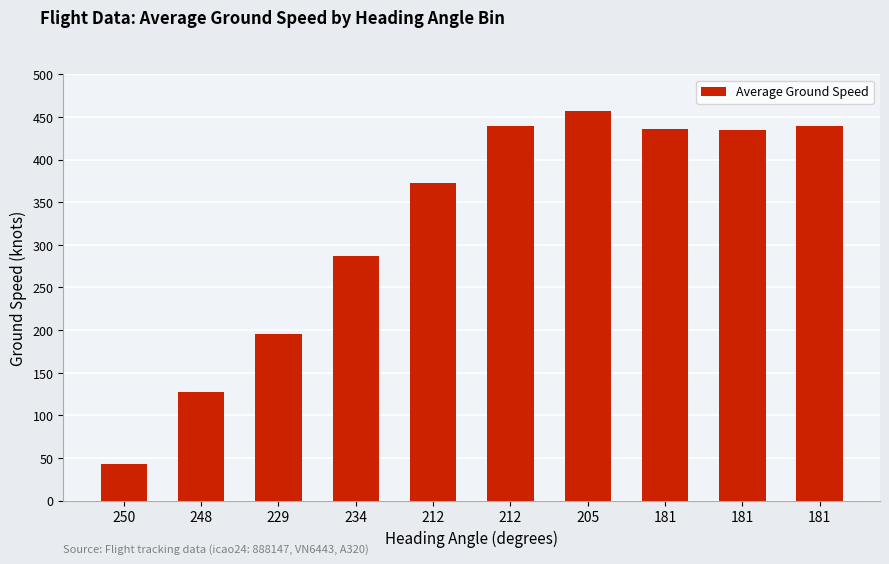

Reading left to right, transcribe all the data shown in this chart.

250=43	248=128	229=195	234=287	212=372	212=439	205=457	181=436	181=435	181=439